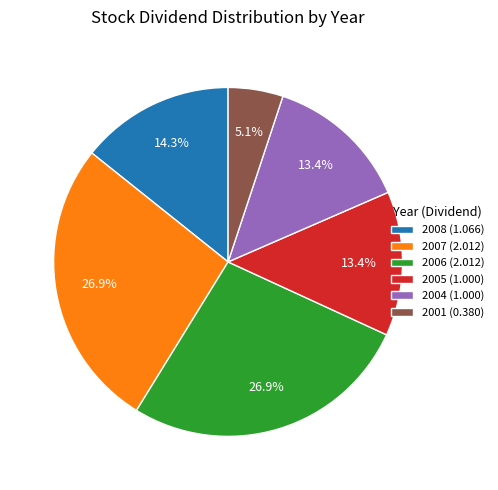

Which category has the smallest portion of the pie?

2001 (0.380)